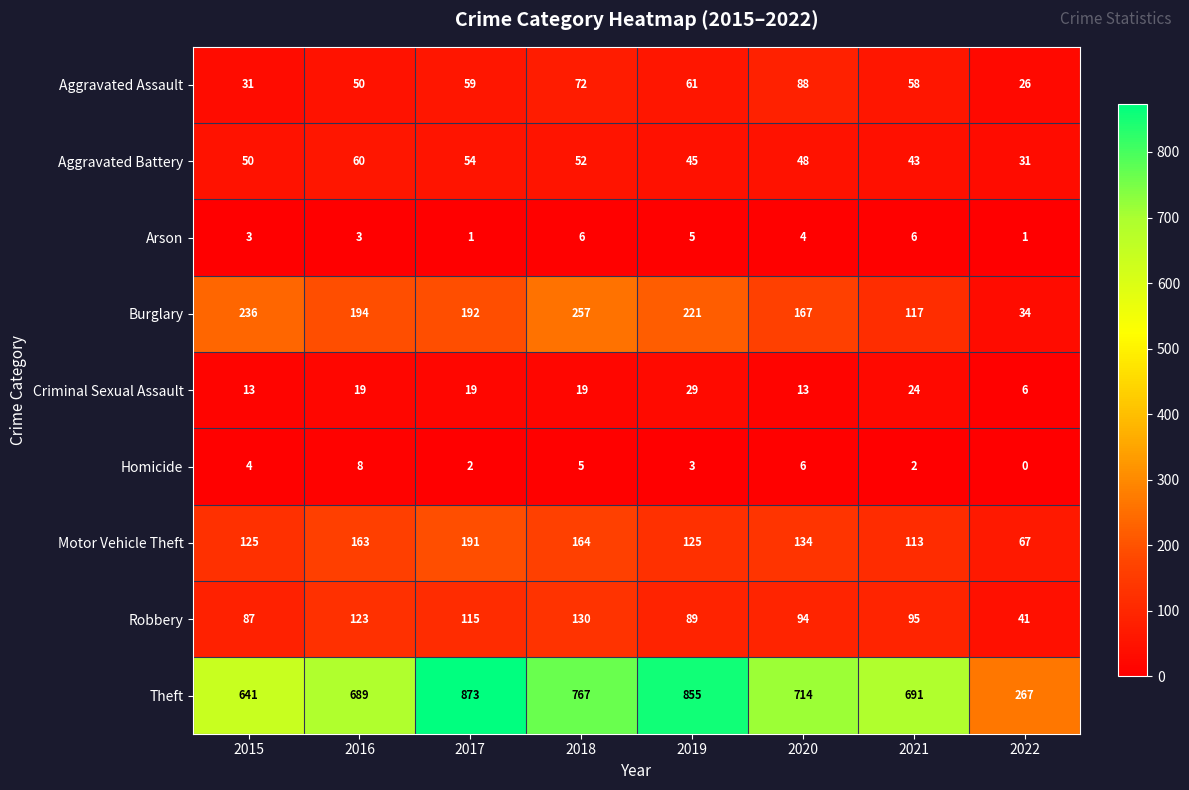

What is the sum of the Homicide values at 2015 and 2016?

12